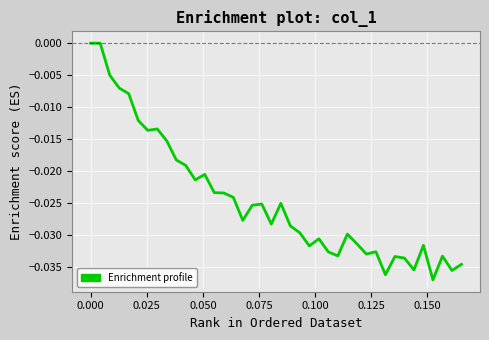

Count the number of data series in this chart.

1